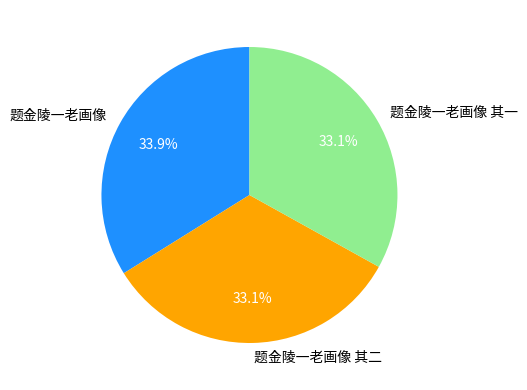

True or false: 题金陵一老画像 accounts for 34% of the total.

True